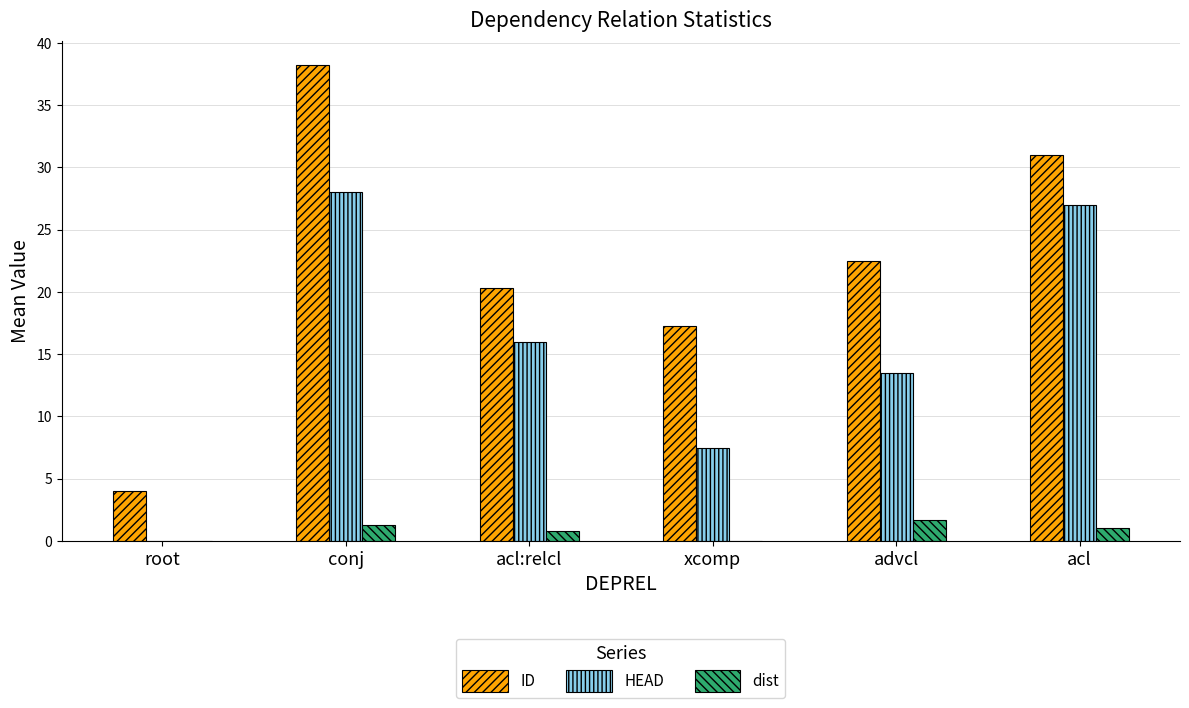

Where does the ID series first go above 22?

conj